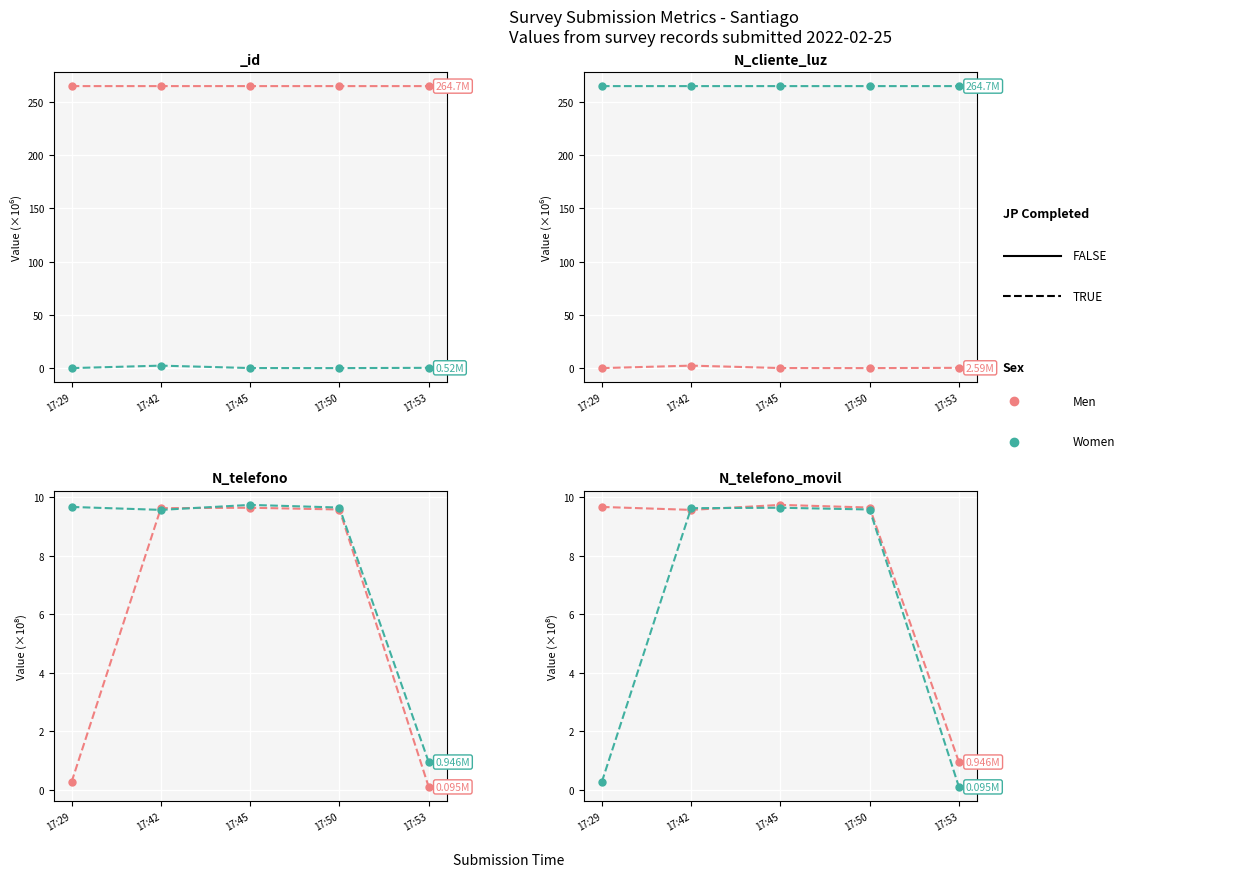

Rank the series by their maximum value, from highest to lowest.

Men, Women